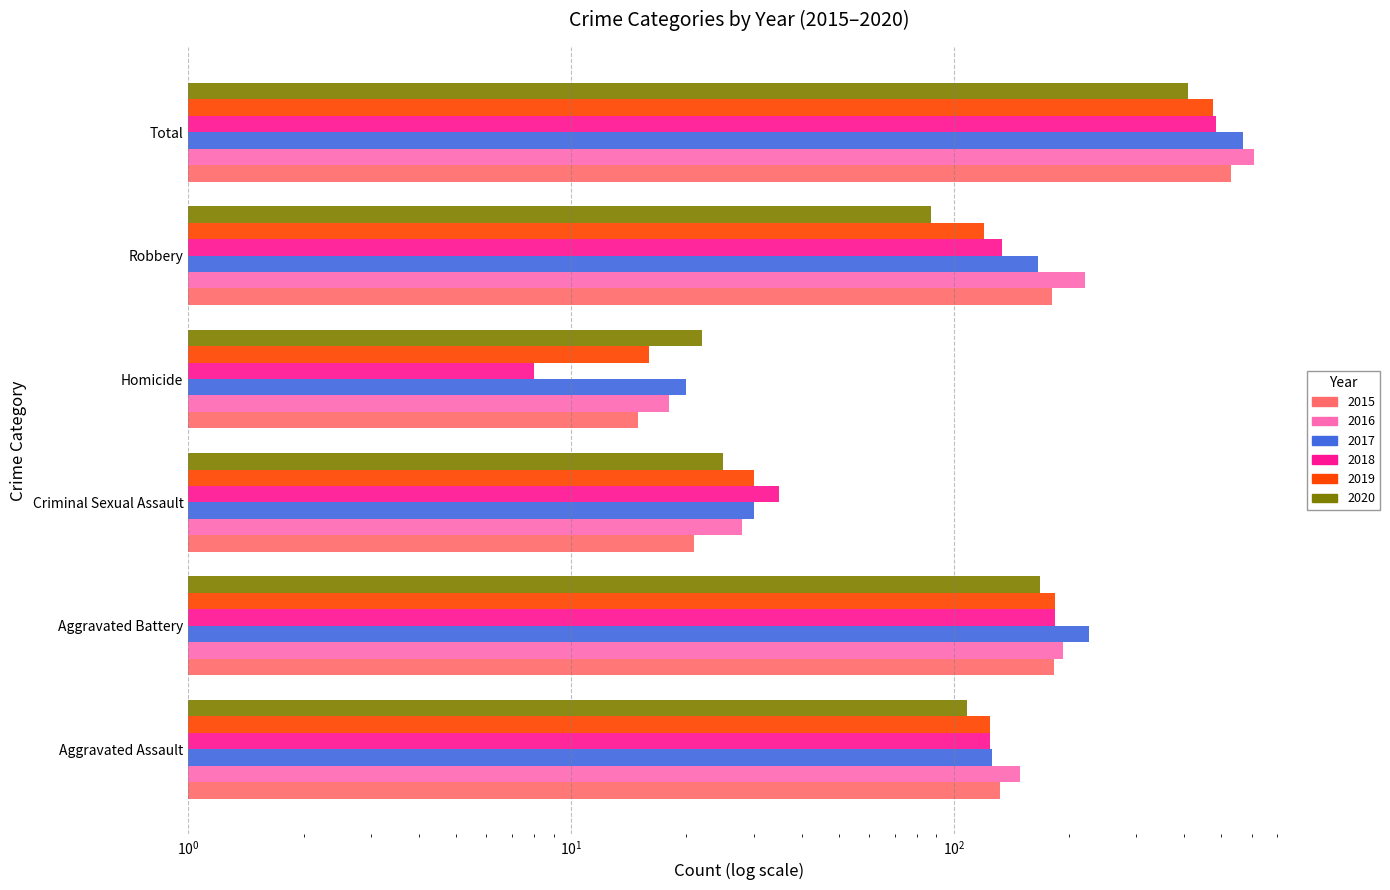

How many bars are there in each group?

6